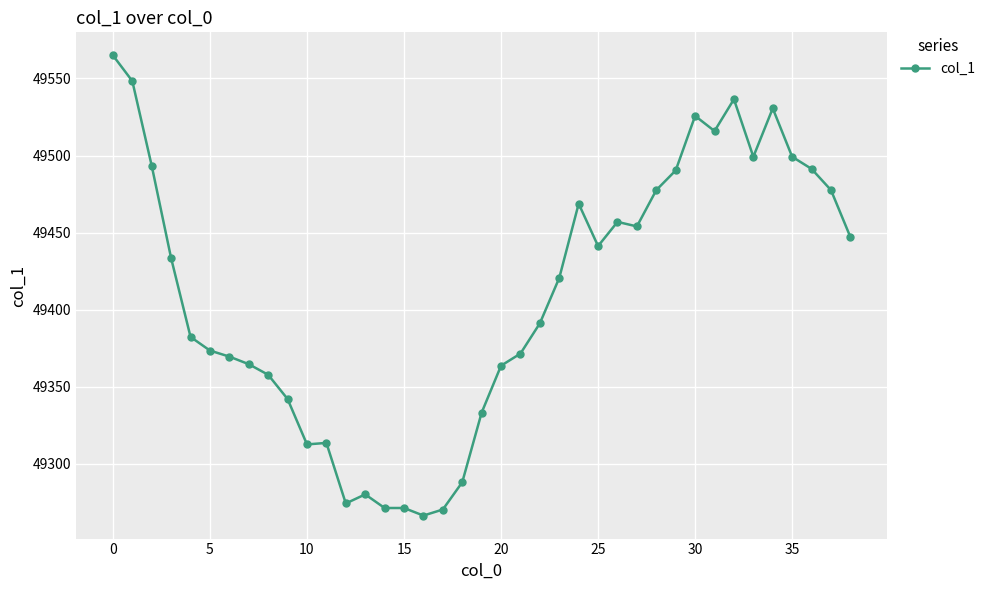

What is the difference between the maximum and minimum values?

298.5